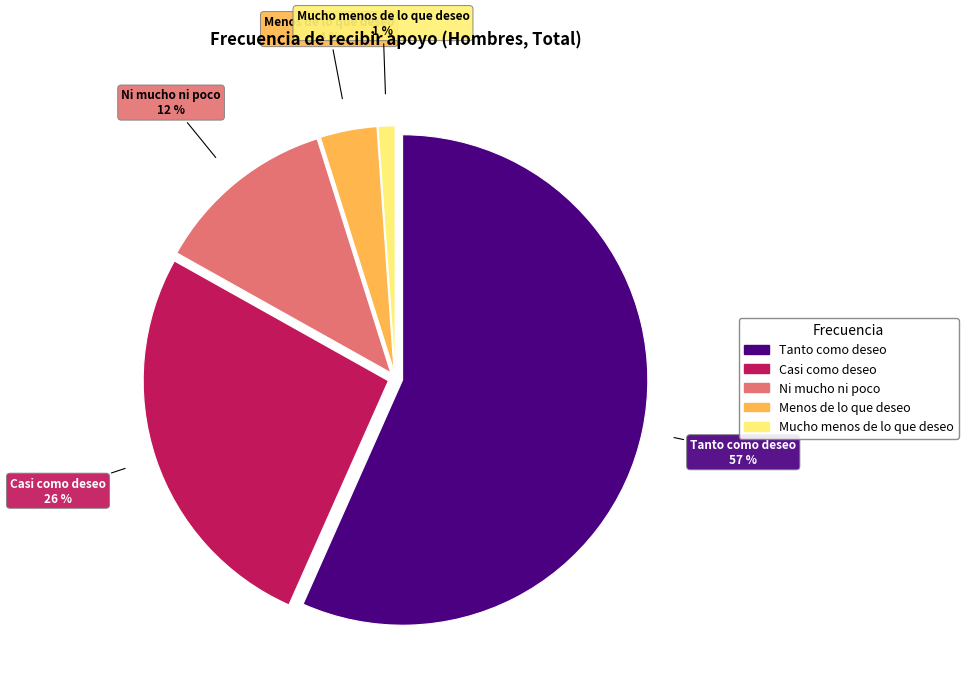

How many slices are in this pie chart?

5